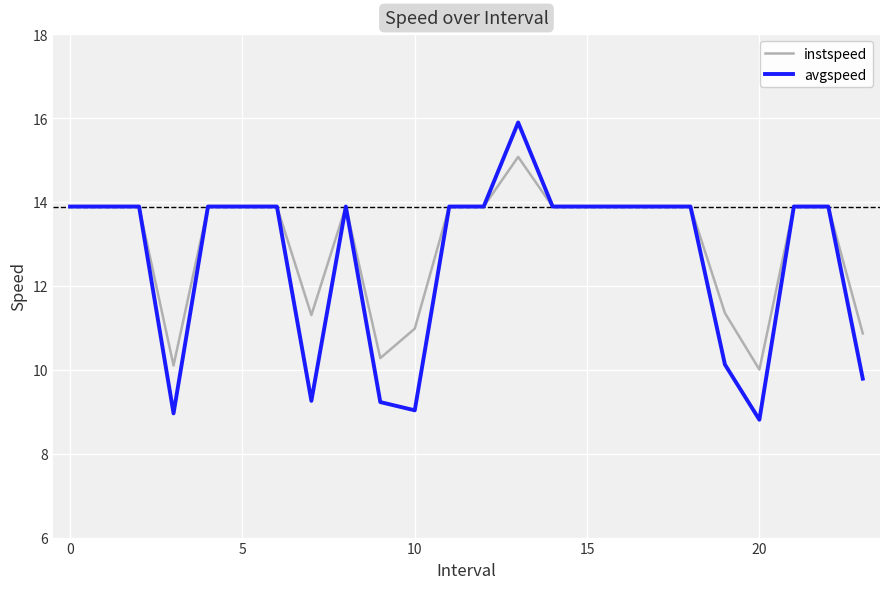

List the series in order of their peak value, lowest first.

instspeed, avgspeed